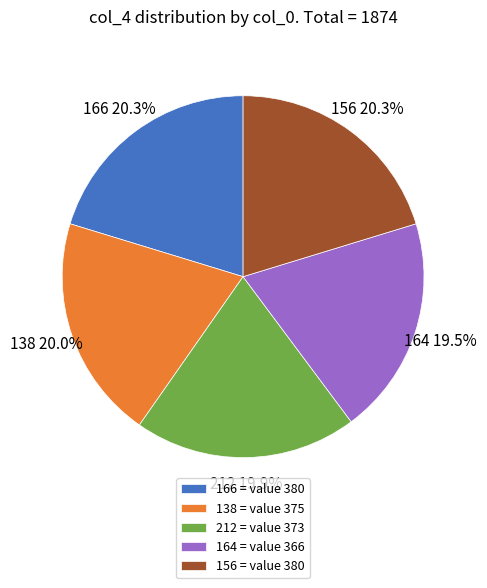

The 138 slice represents 20% of the pie. True or false?

True